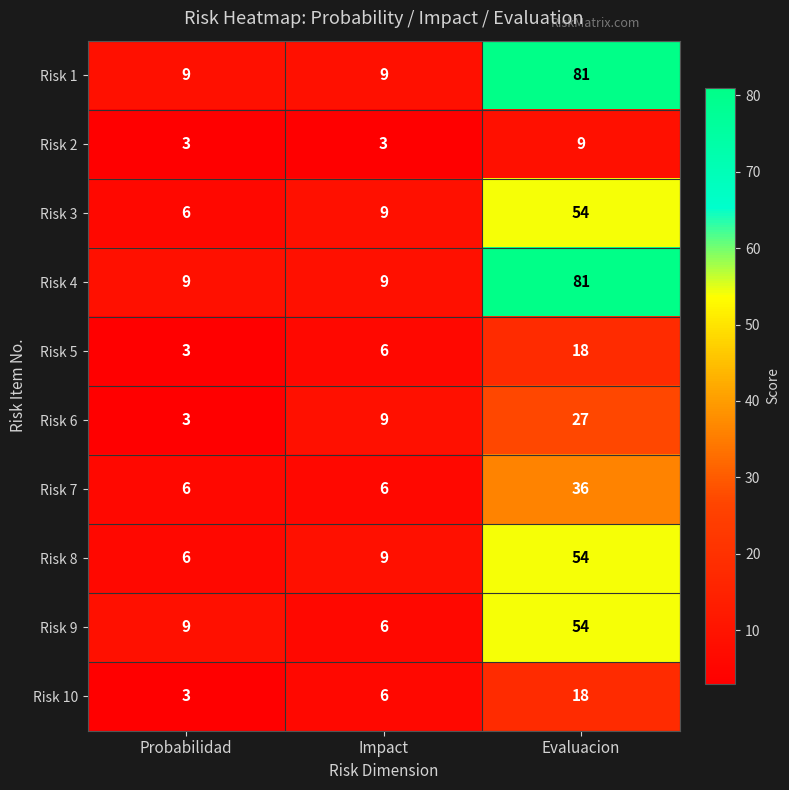

At how many categories does at least one series exceed 17?

1